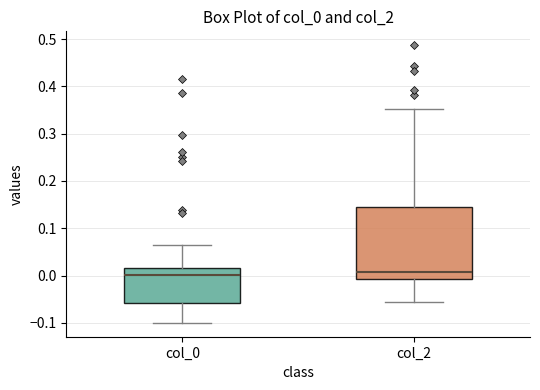

Comparing the boxes themselves (not the whiskers), which one is the tallest?

col_2